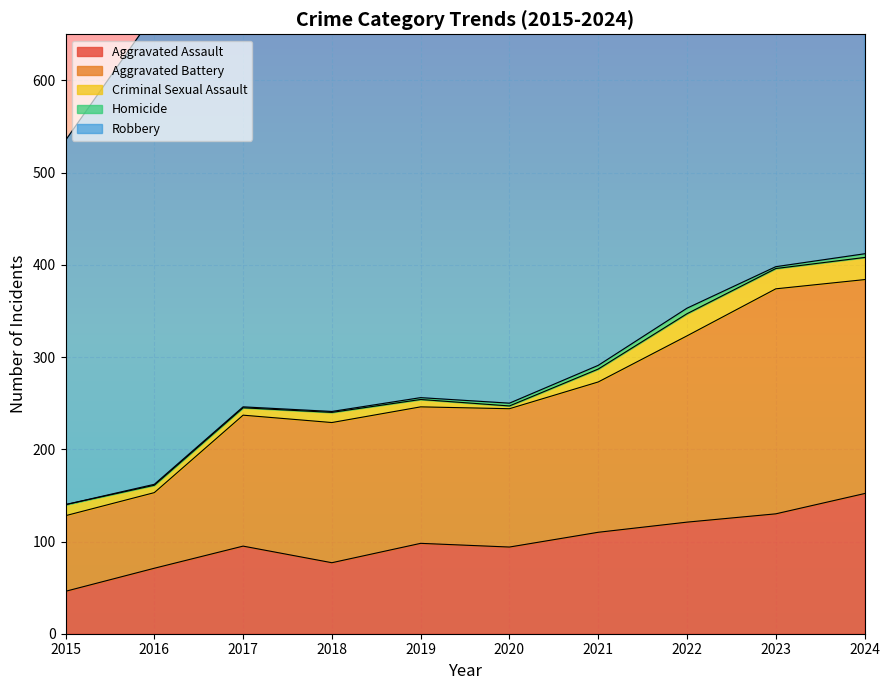

The Criminal Sexual Assault series shows 2 at 2020. True or false?

False